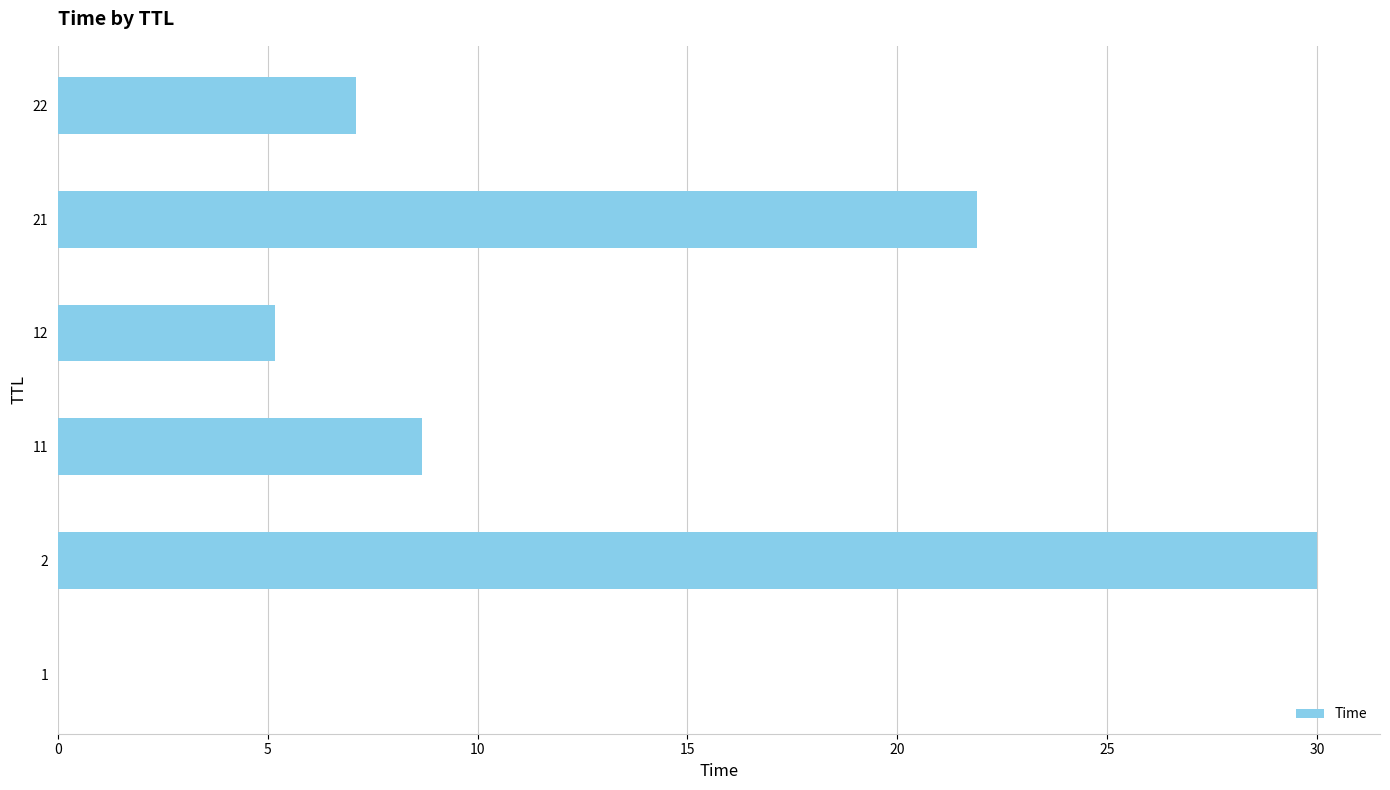

The chart shows a value of 21.9 at 21. True or false?

True